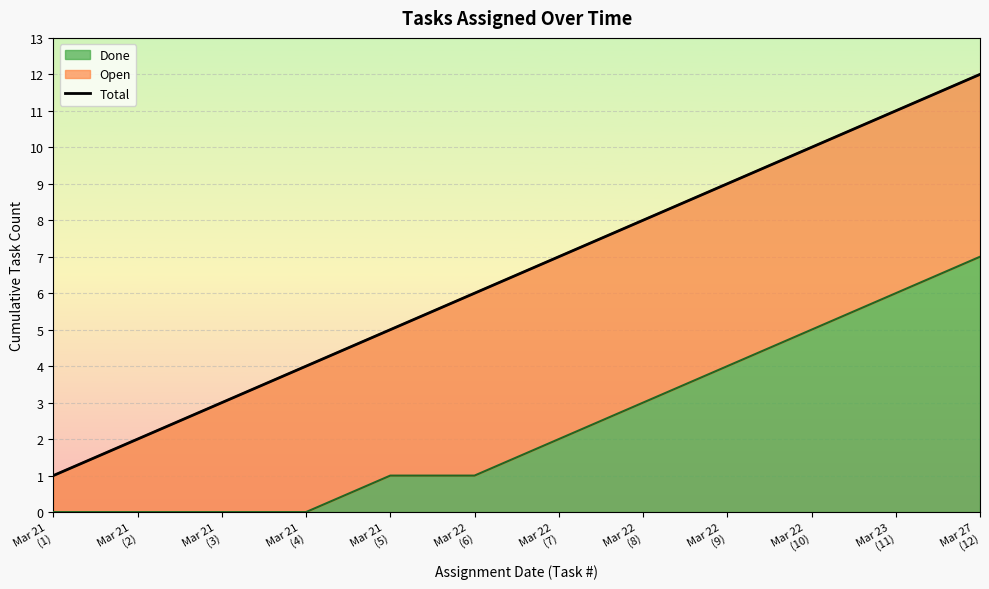

At which category does the chart reach its minimum across all series?

Mar 21
(1)